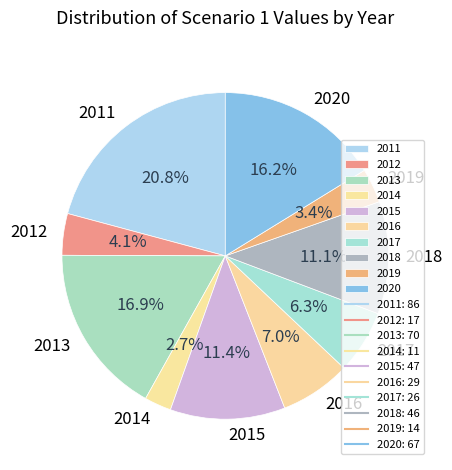

To the nearest percent, what percentage of the pie is 2020?

16%